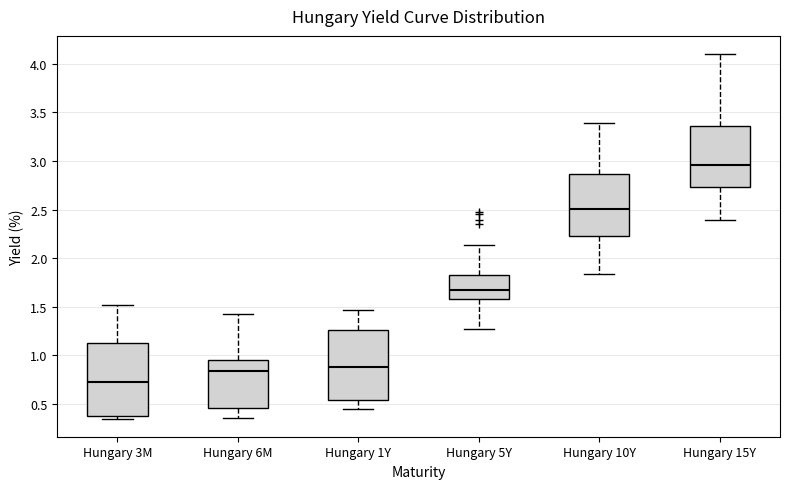

Which box has the highest median line?

Hungary 15Y